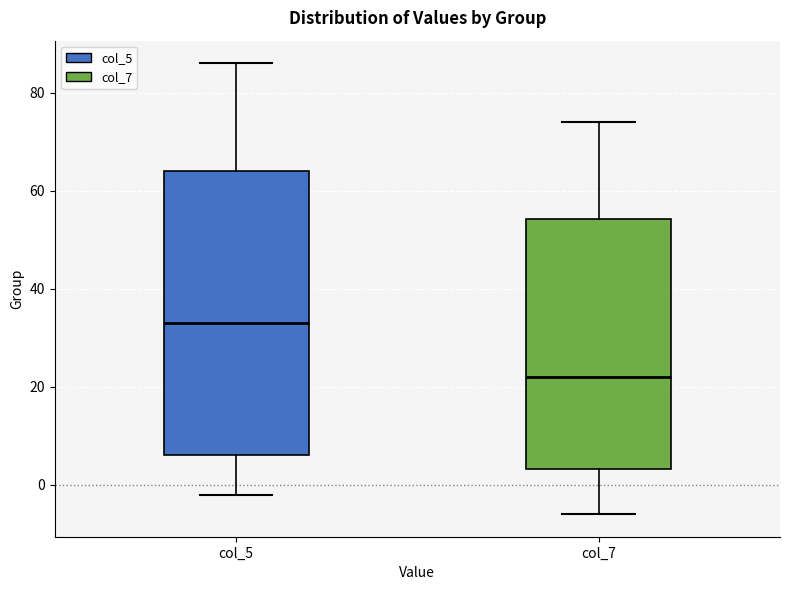

Reading left to right, transcribe this box plot: for each box, give where its median line is, the range the box spans, and where its two whiskers end, as read against the y-axis. The values are not printed on the chart, so give them approximately, as read against the axis.

col_5: median 34, box 6 to 64, whiskers -2 to 86
col_7: median 22, box 4 to 54, whiskers -6 to 74